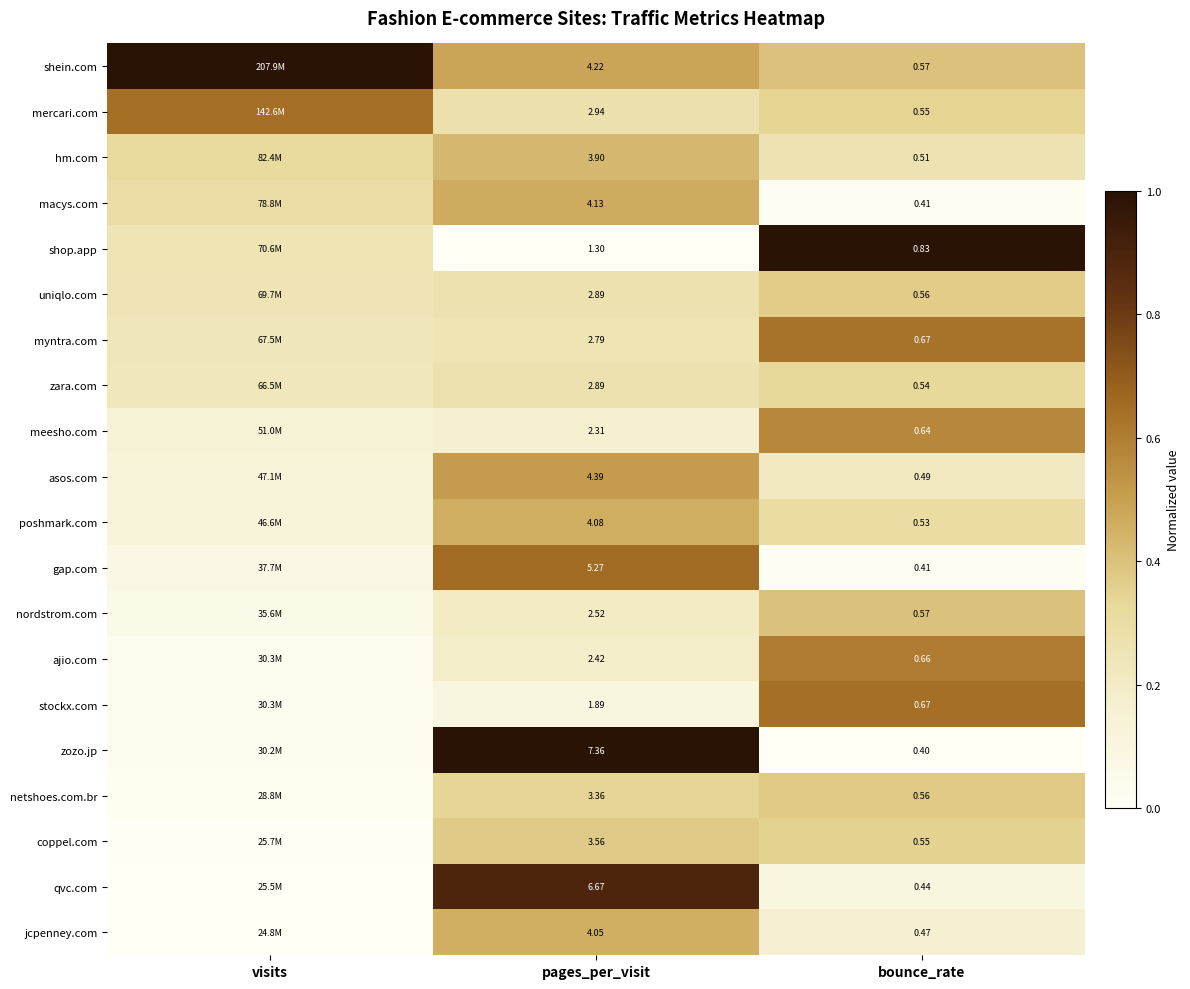

Rank the series by their maximum value, from lowest to highest.

zara.com, uniqlo.com, coppel.com, netshoes.com.br, nordstrom.com, hm.com, jcpenney.com, poshmark.com, macys.com, asos.com, meesho.com, ajio.com, myntra.com, mercari.com, stockx.com, gap.com, qvc.com, shein.com, shop.app, zozo.jp